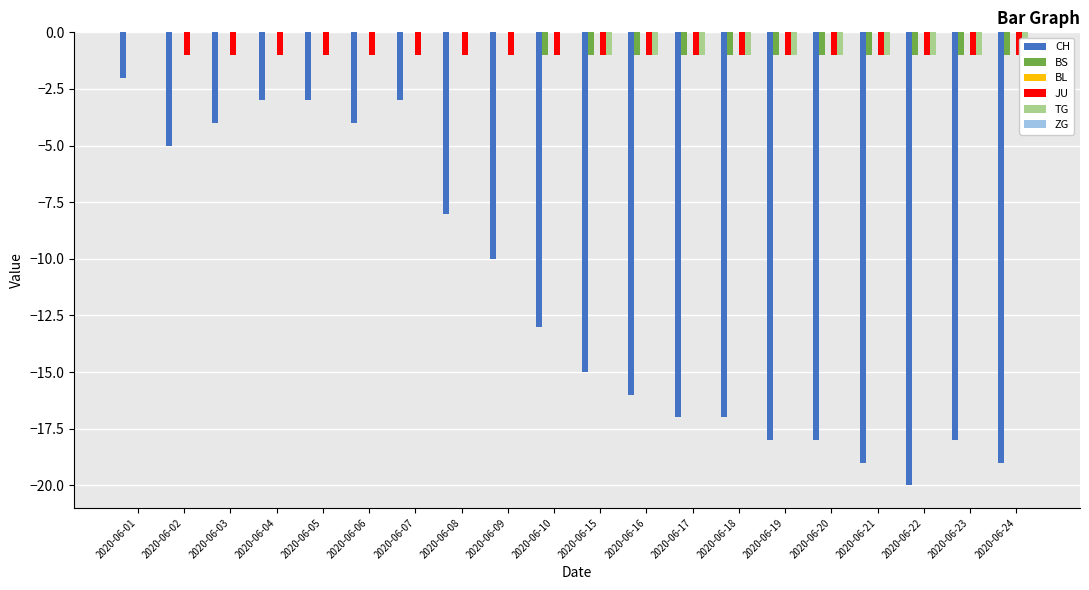

How many categories are shown in the chart?

20